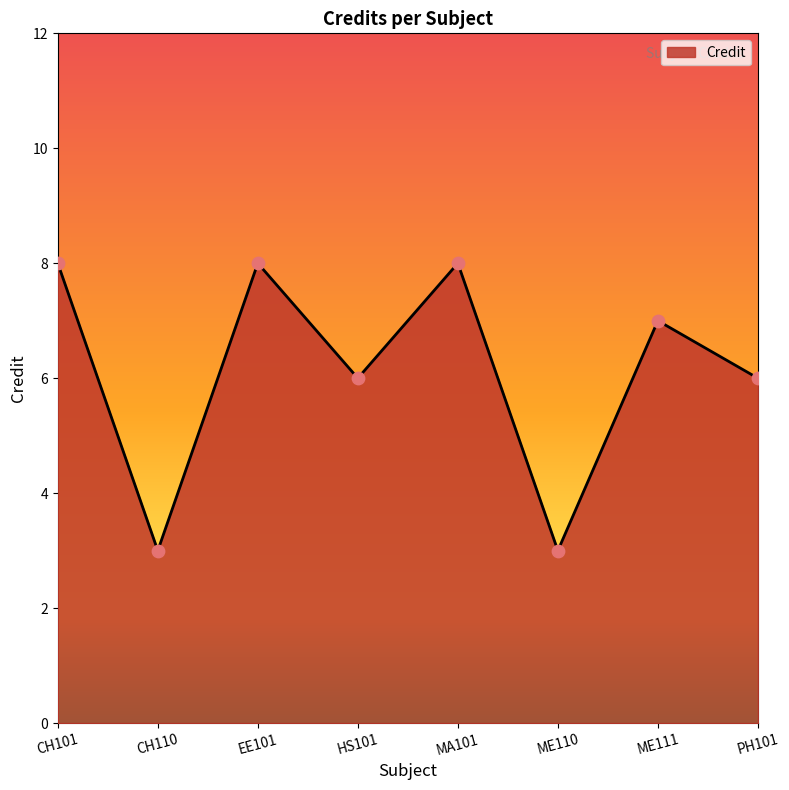

What is the change in value from EE101 to PH101?

-2